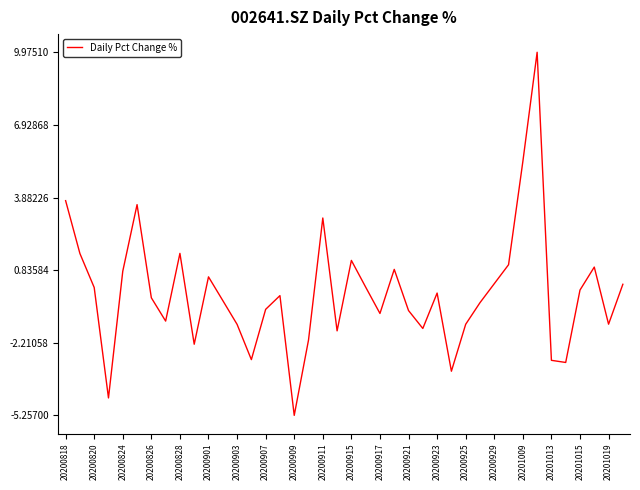

How many lines are shown in the chart?

1